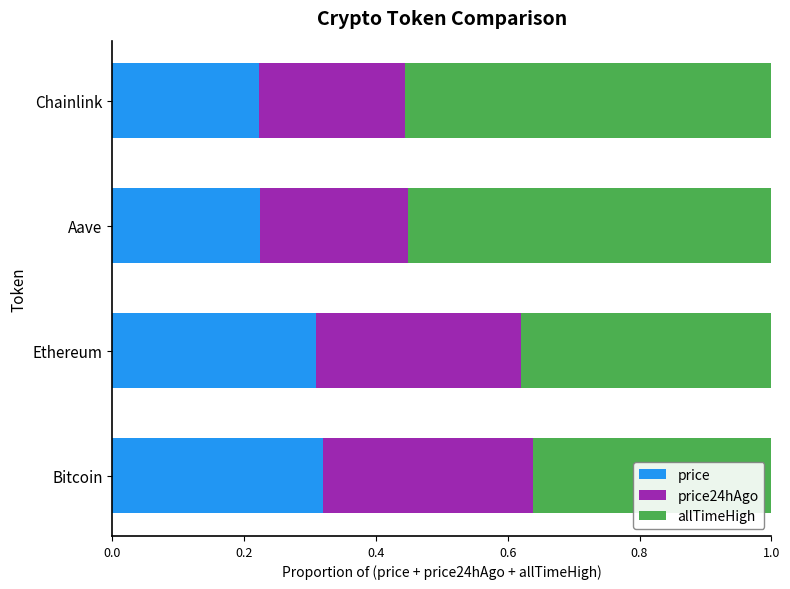

How many price values are between 0 and 1?

4